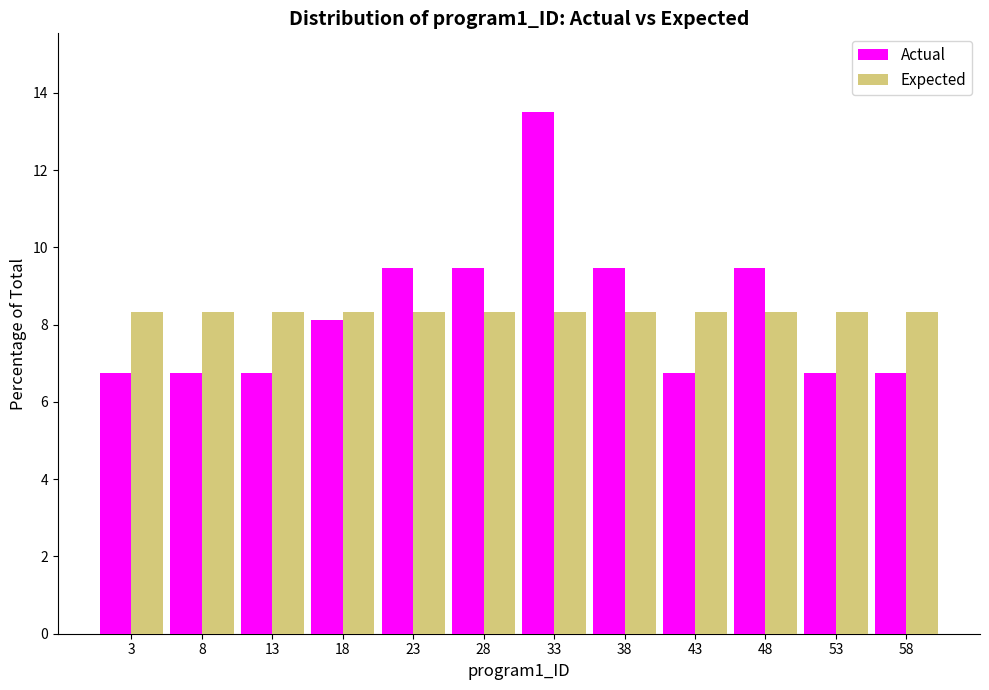

What is the height of the Actual bar covering 36 to 41 on the x-axis? The values are not printed on the chart, so give them approximately, as read against the axis.

9.4